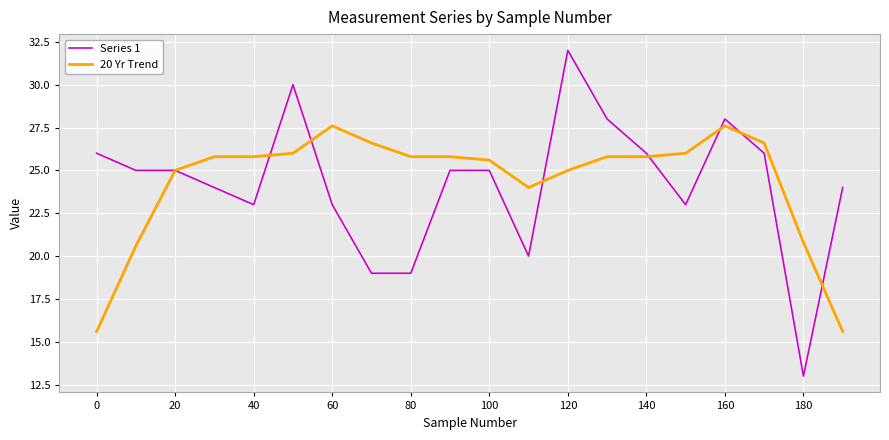

Rank the series by their maximum value, from lowest to highest.

20 Yr Trend, Series 1